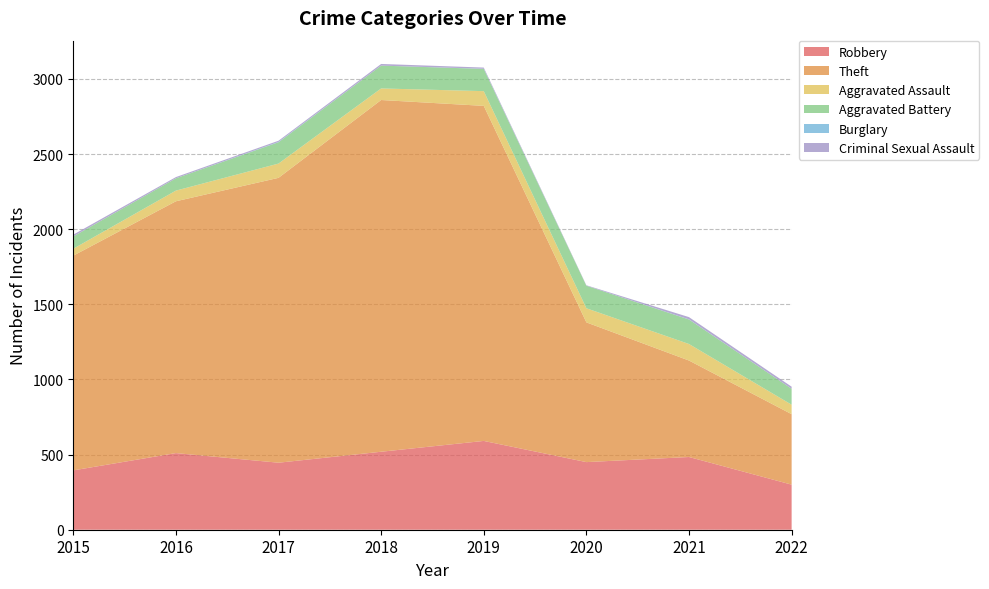

Reading left to right, what are all the values shown in this chart?

Robbery: 2015=395	2016=510	2017=446	2018=519	2019=591	2020=450	2021=484	2022=300
Theft: 2015=1429	2016=1676	2017=1896	2018=2341	2019=2230	2020=930	2021=642	2022=469
Aggravated Assault: 2015=46	2016=71	2017=95	2018=77	2019=98	2020=94	2021=110	2022=63
Aggravated Battery: 2015=82	2016=82	2017=142	2018=152	2019=148	2020=150	2021=163	2022=106
Burglary: 2015=0	2016=0	2017=2	2018=0	2019=1	2020=0	2021=1	2022=0
Criminal Sexual Assault: 2015=12	2016=8	2017=8	2018=11	2019=8	2020=3	2021=15	2022=14